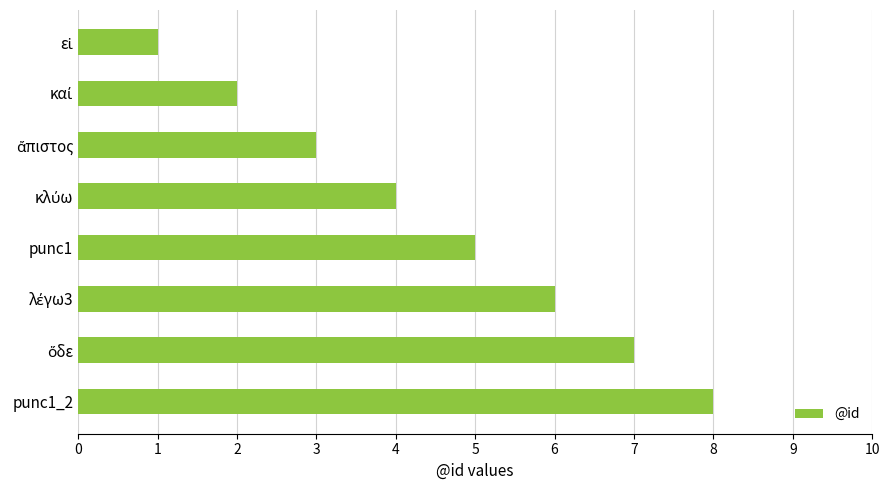

What is the difference between the second highest and minimum values?

6